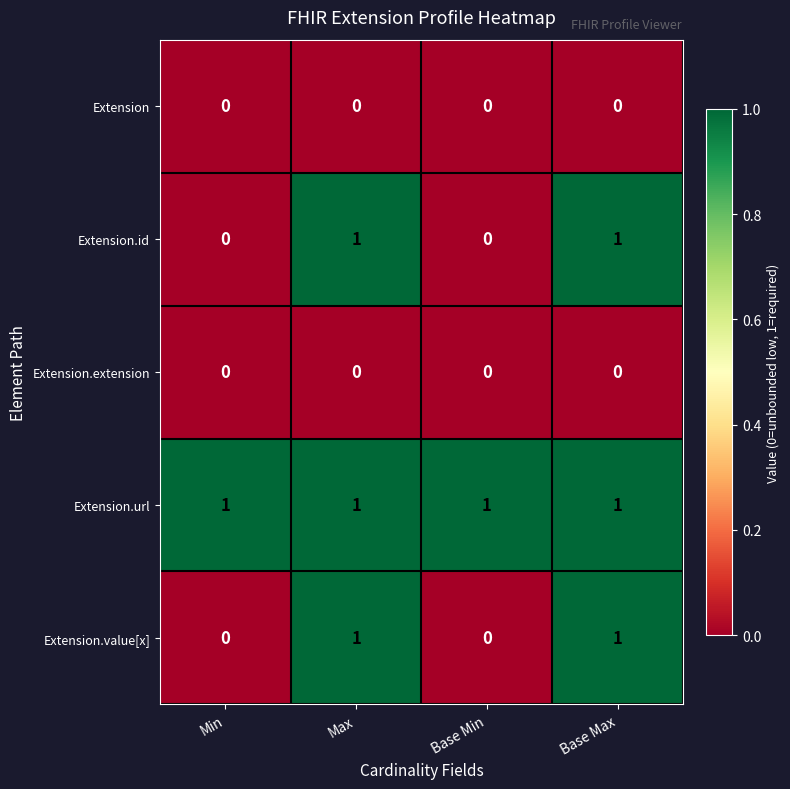

Reading right to left, transcribe all the data shown in this chart.

Extension: Base Max=0	Base Min=0	Max=0	Min=0
Extension.id: Base Max=1	Base Min=0	Max=1	Min=0
Extension.extension: Base Max=0	Base Min=0	Max=0	Min=0
Extension.url: Base Max=1	Base Min=1	Max=1	Min=1
Extension.value[x]: Base Max=1	Base Min=0	Max=1	Min=0